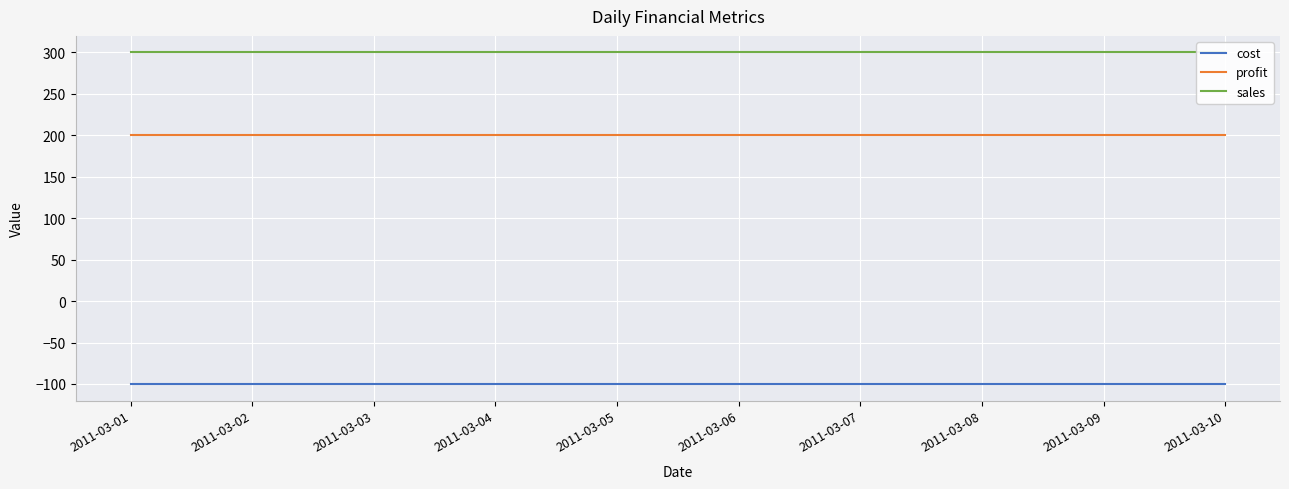

What are all the series names shown in the legend?

cost, profit, sales